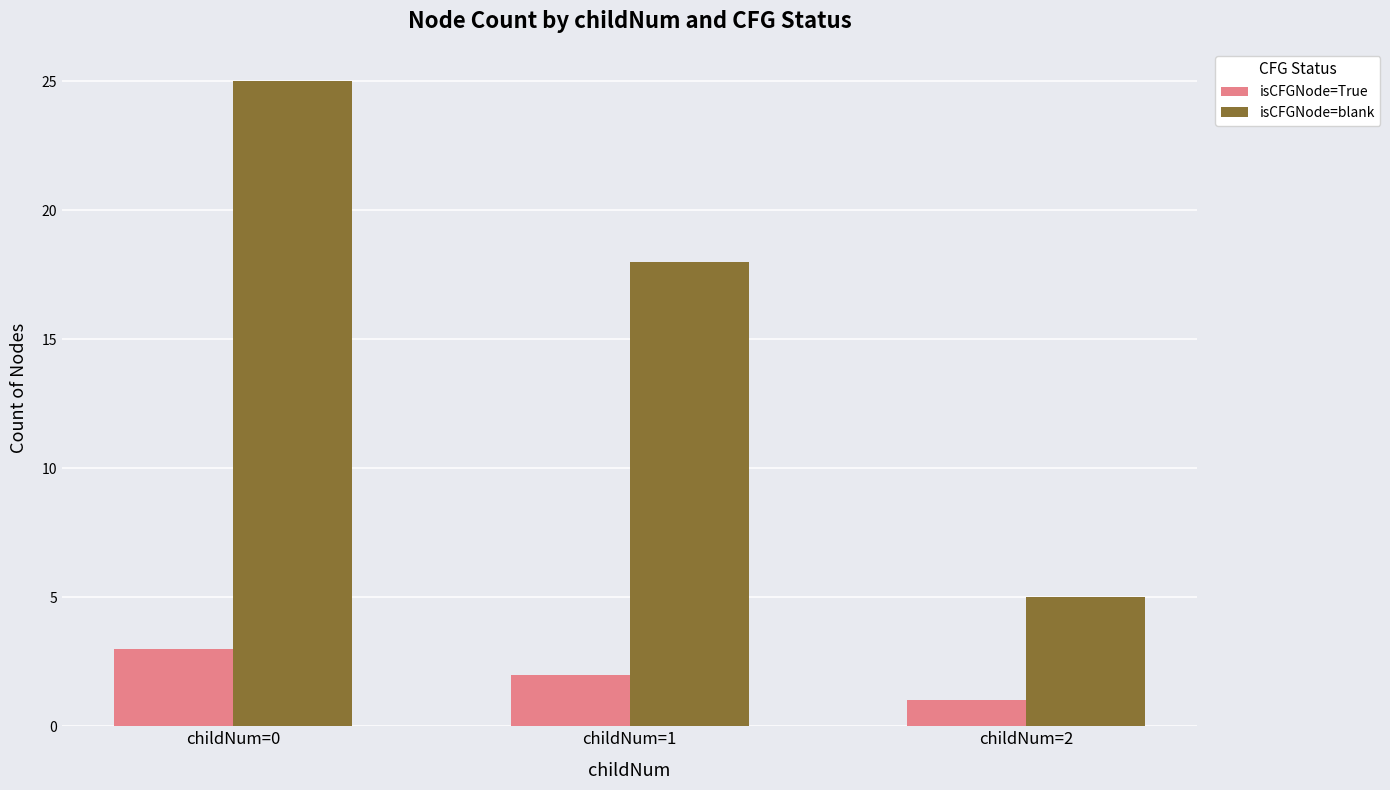

Is it true that isCFGNode=True equals 3 at childNum=0?

True